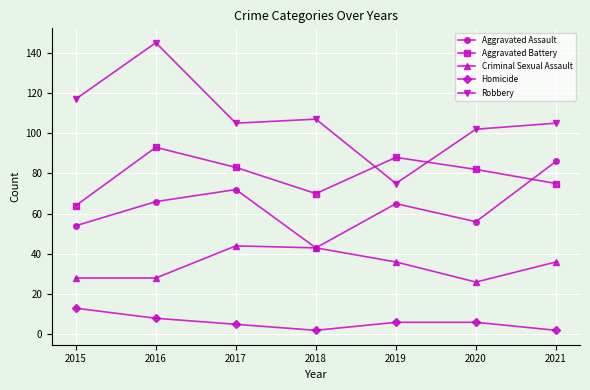

What is the total value across all series at 2019?

270